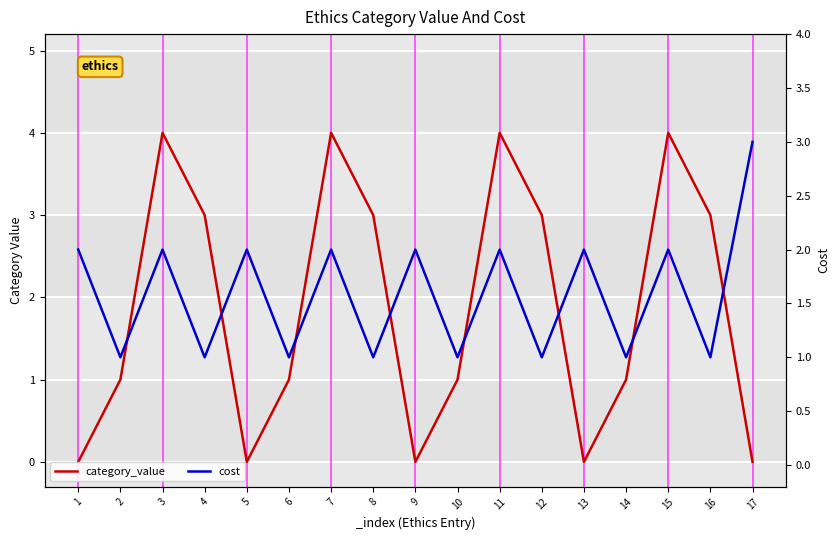

Which series changed the most between 4 and 8?

category_value